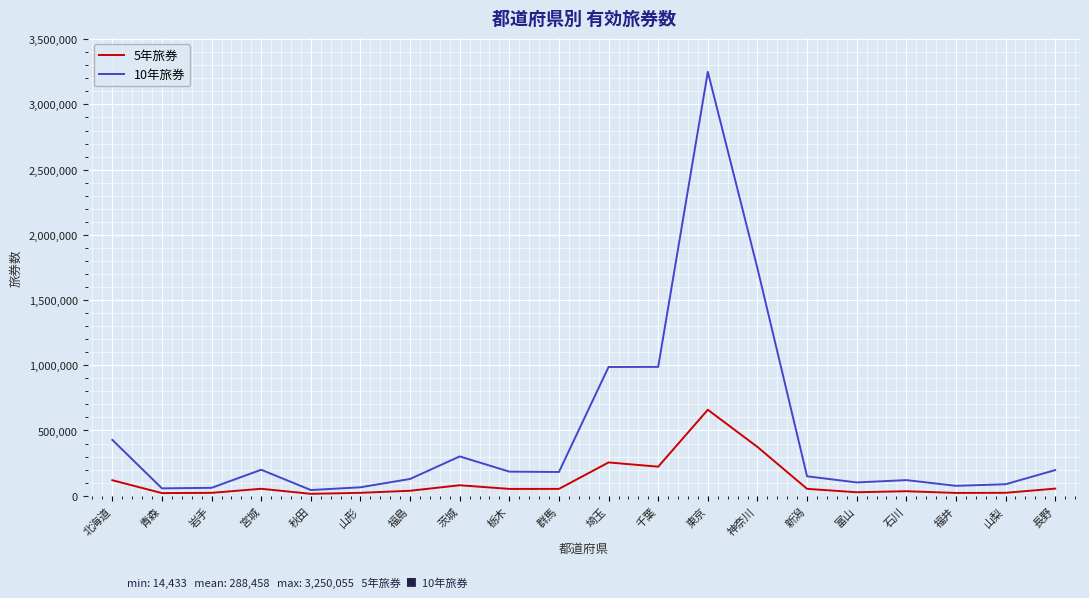

Is it true that 10年旅券 equals 203924 at 埼玉?

False